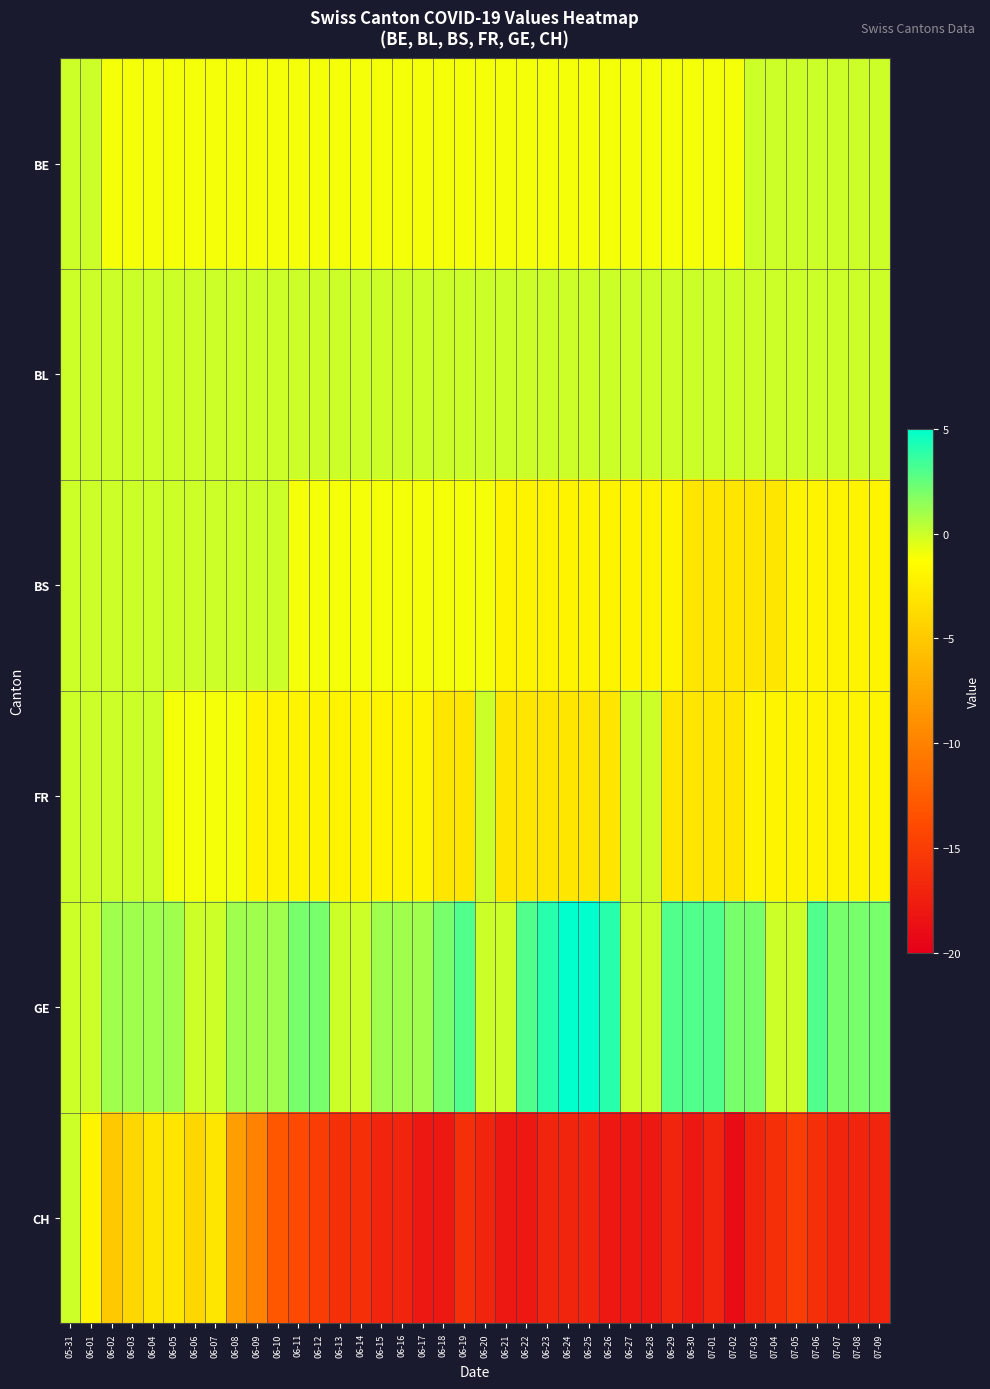

What is the greatest value displayed?

5